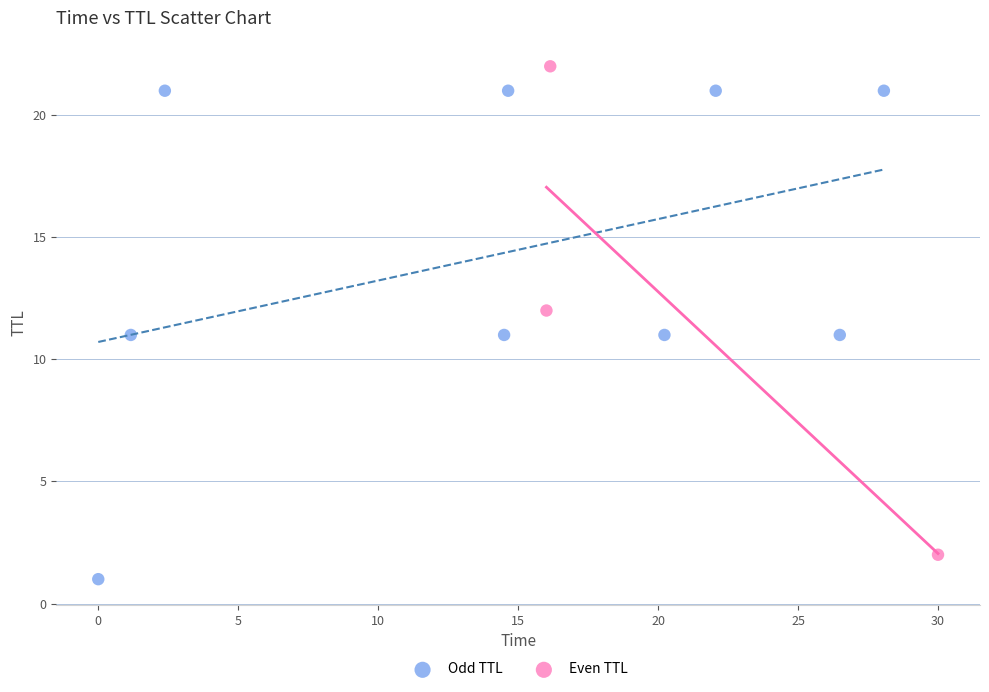

Which series contains the lowest Y value?

Odd TTL